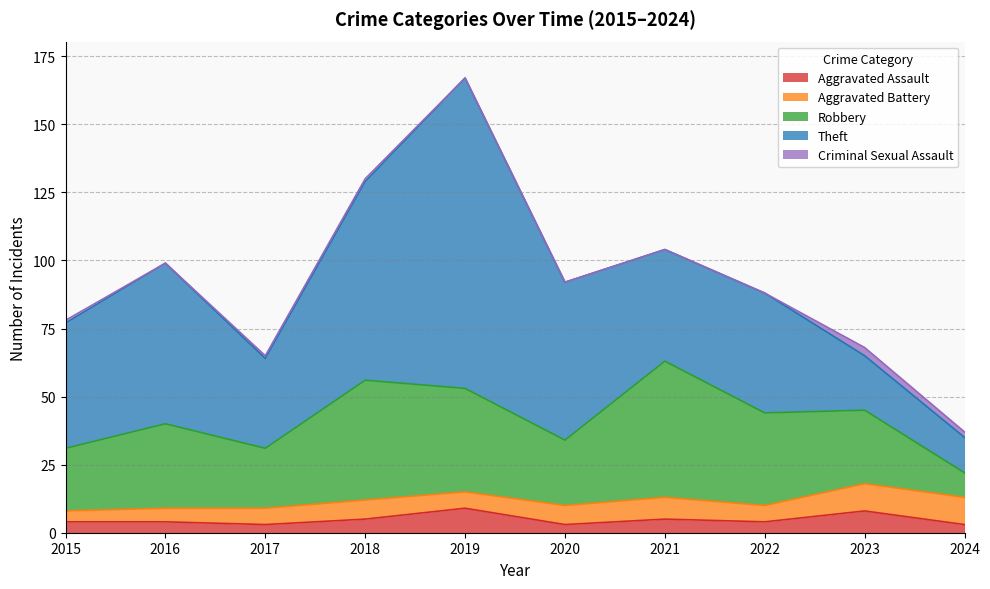

What is the total value across all series at 2023?

68